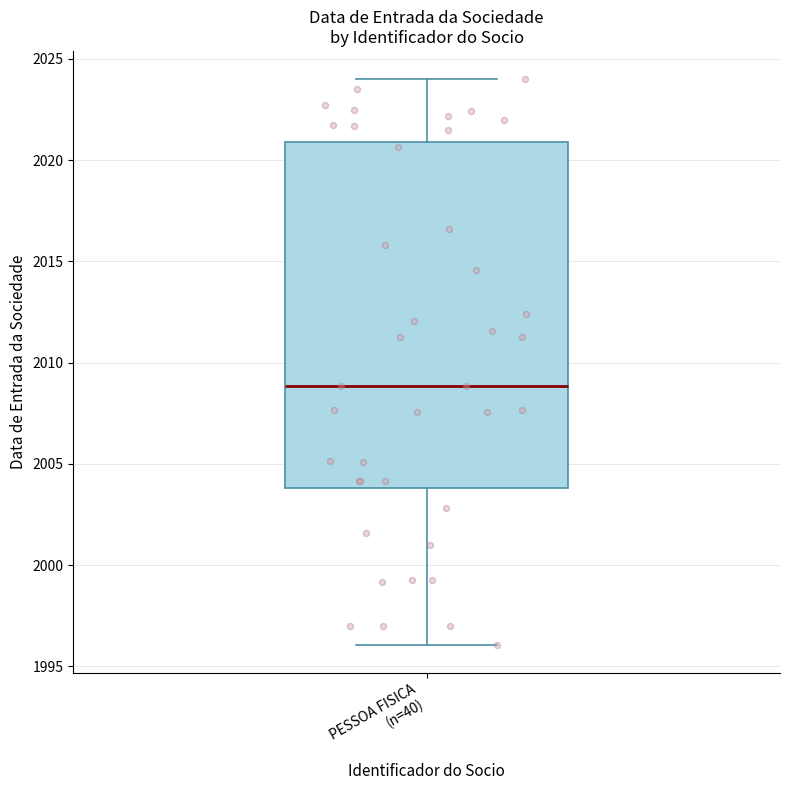

Transcribe this box plot: give where the median line is, the range the box spans, and where the two whiskers end, as read against the y-axis. The values are not printed on the chart, so give them approximately, as read against the axis.

median 2009, box 2004 to 2021, whiskers 1996 to 2024